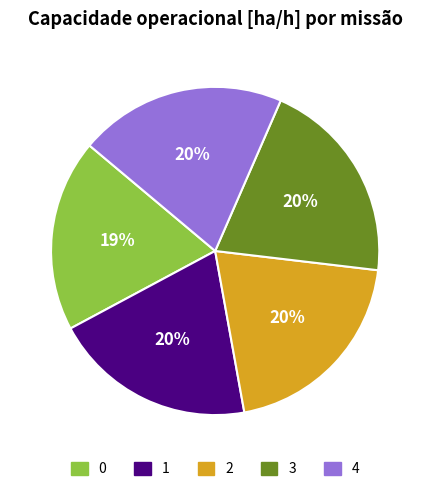

To the nearest percent, what percentage of the pie is 1?

20%